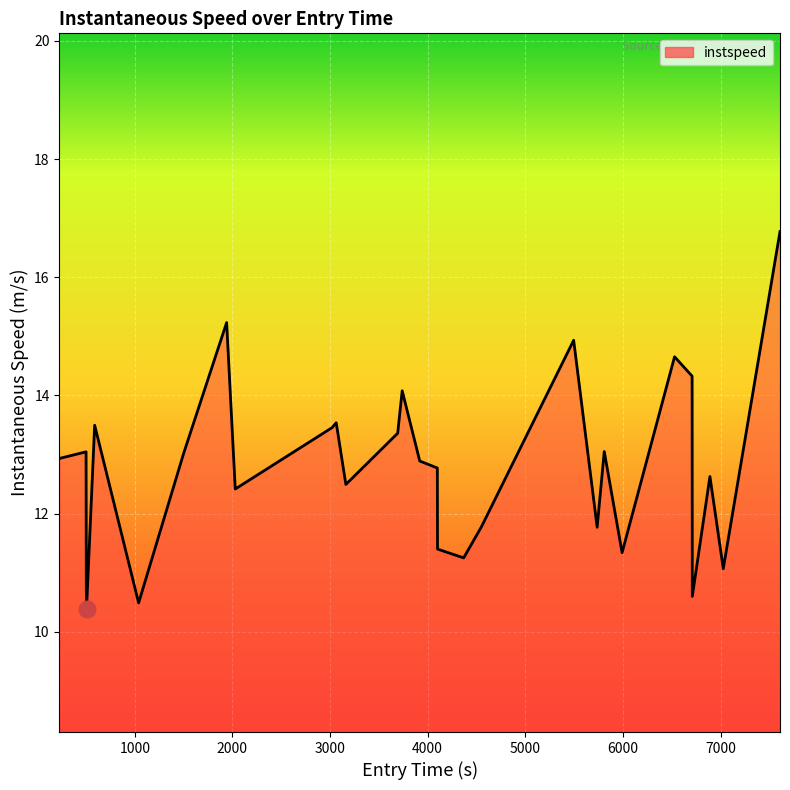

How many lines are shown in the chart?

1